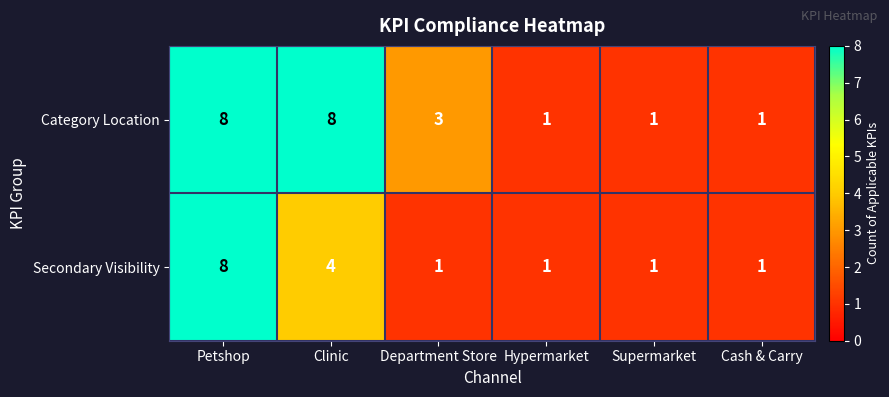

What is the greatest value displayed?

8